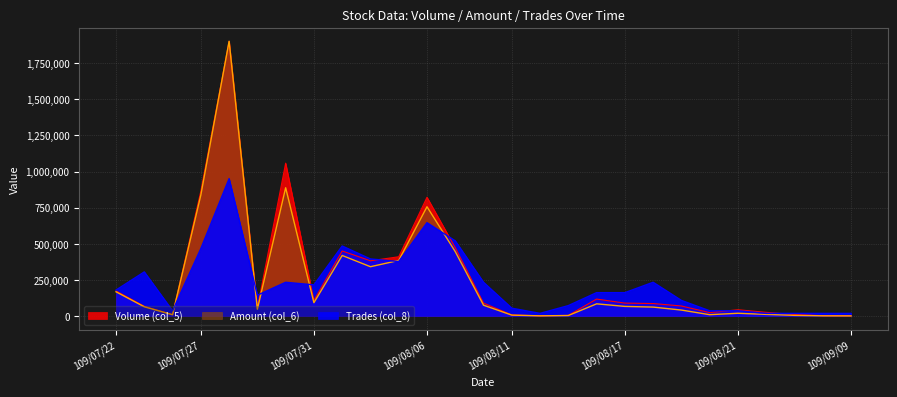

What position from the right is 109/08/03?

19